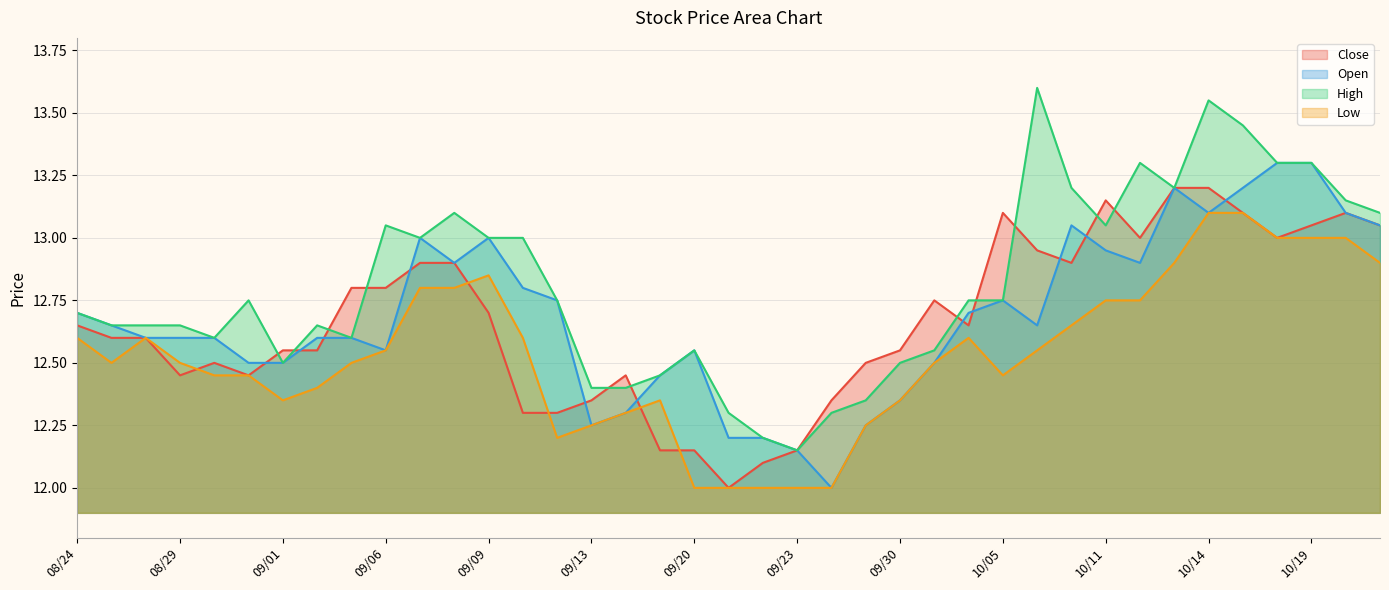

The value of High at 10/20 is 13.2. True or false?

True